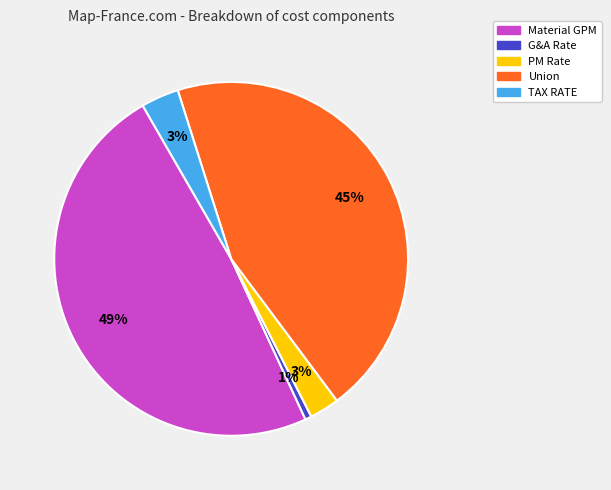

To the nearest percent, what is the difference between the Material GPM and PM Rate slice percentages?

46%